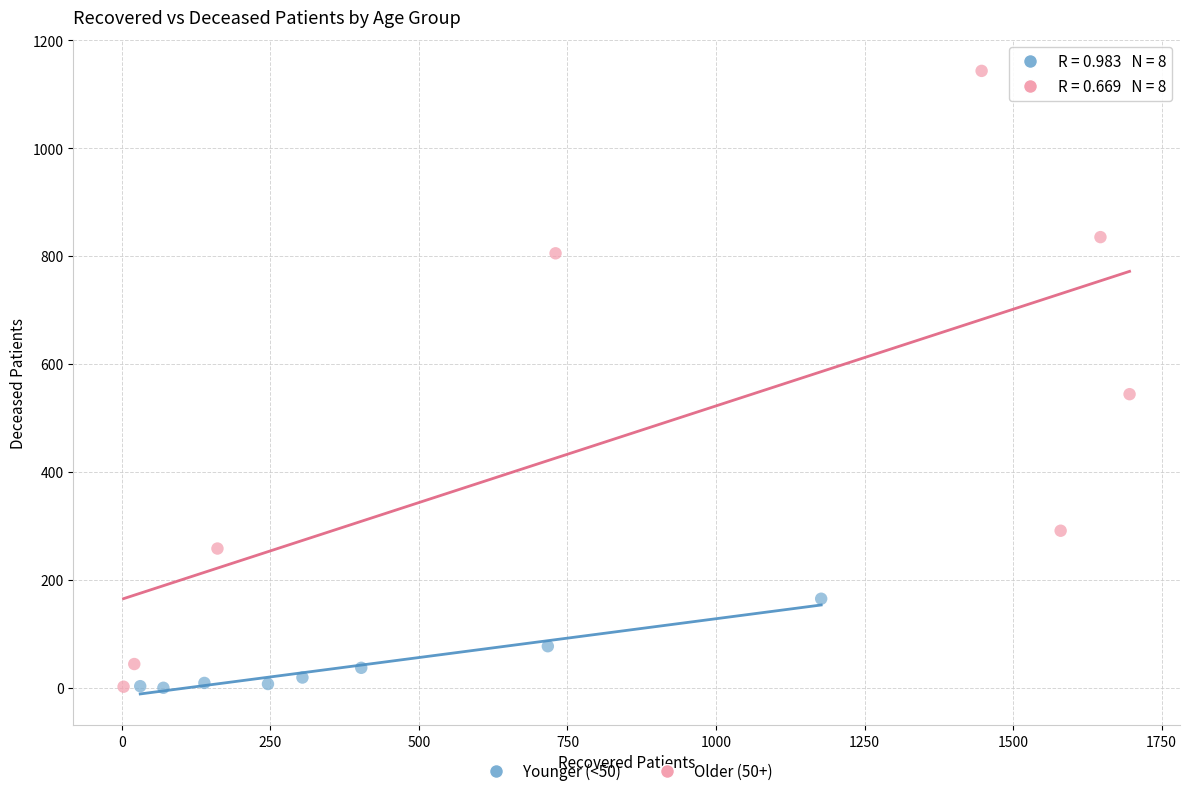

Which series has the widest spread of Y values?

Older (50+)